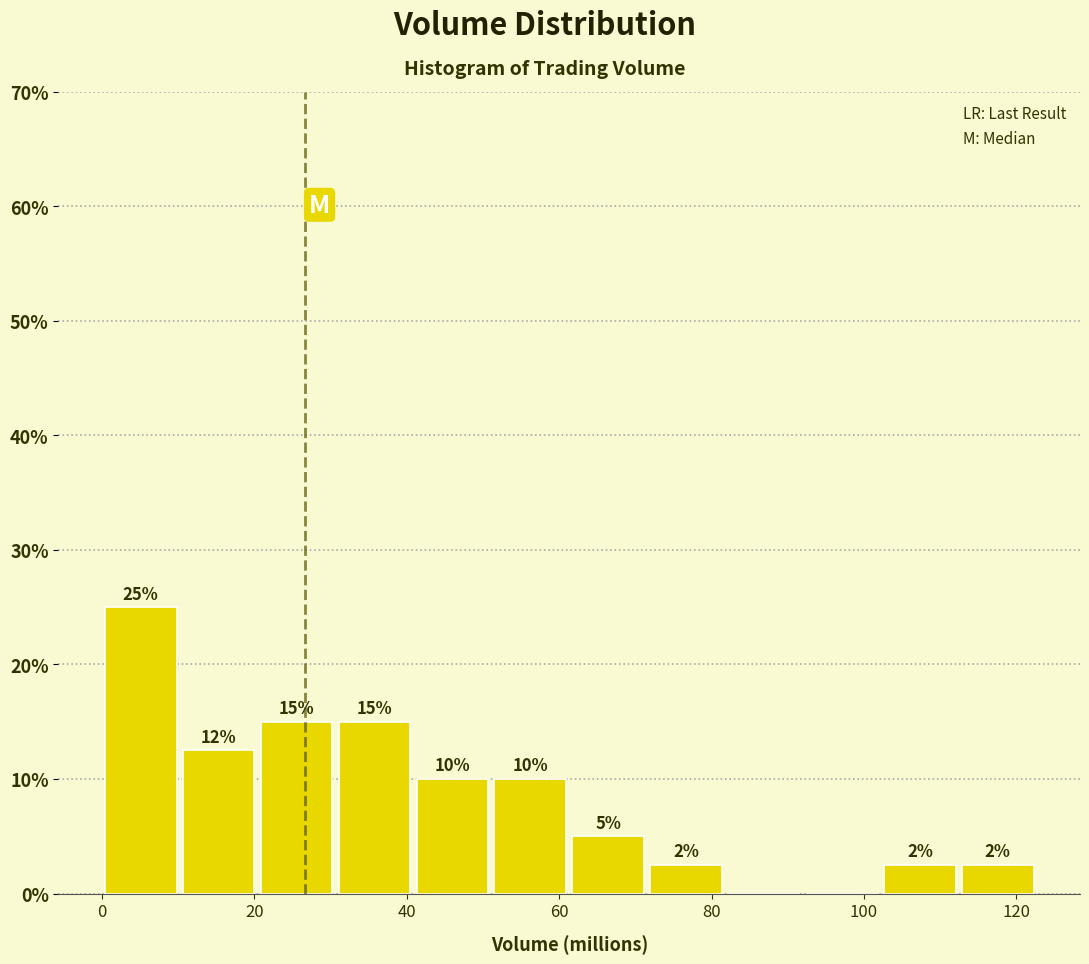

Which range on the x-axis has the tallest bar?

0 to 10